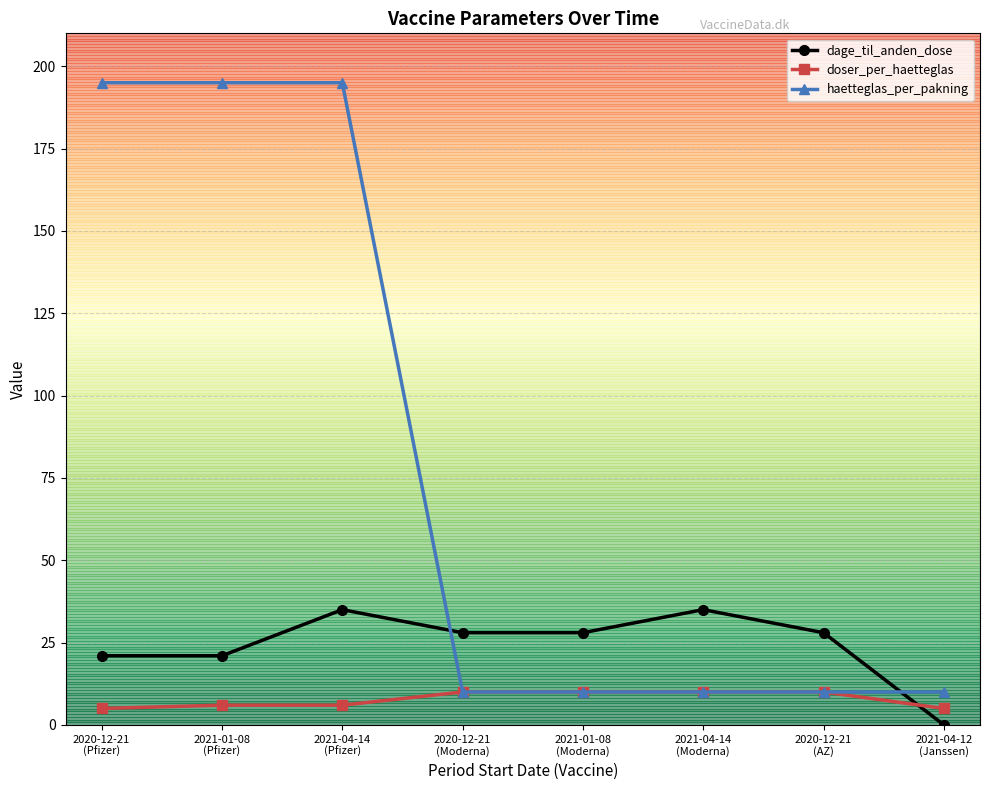

Does the chart have visible grid lines?

Yes